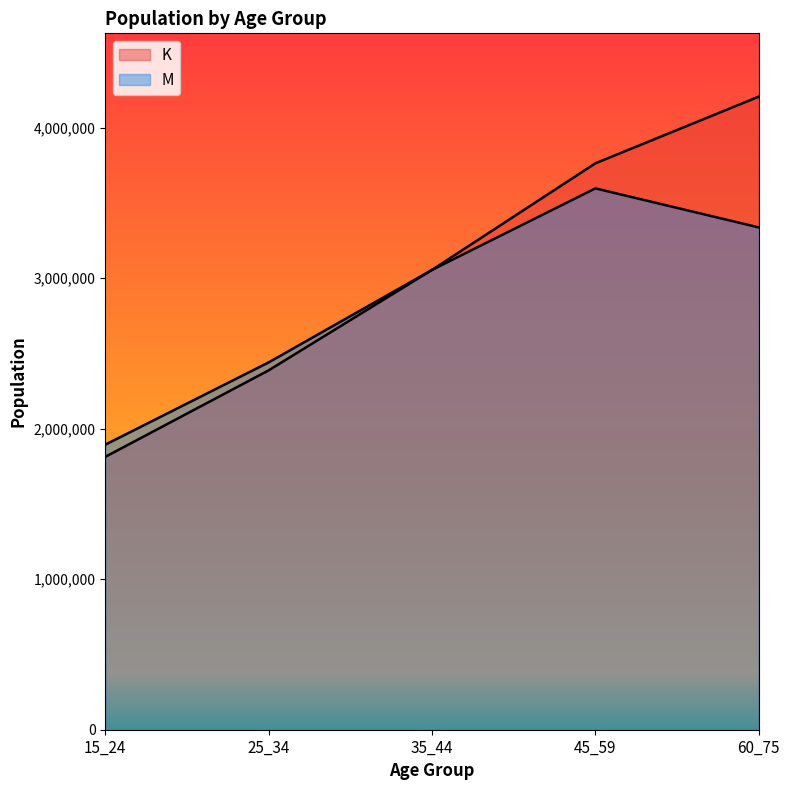

What is the minimum value shown in the chart?

1812738